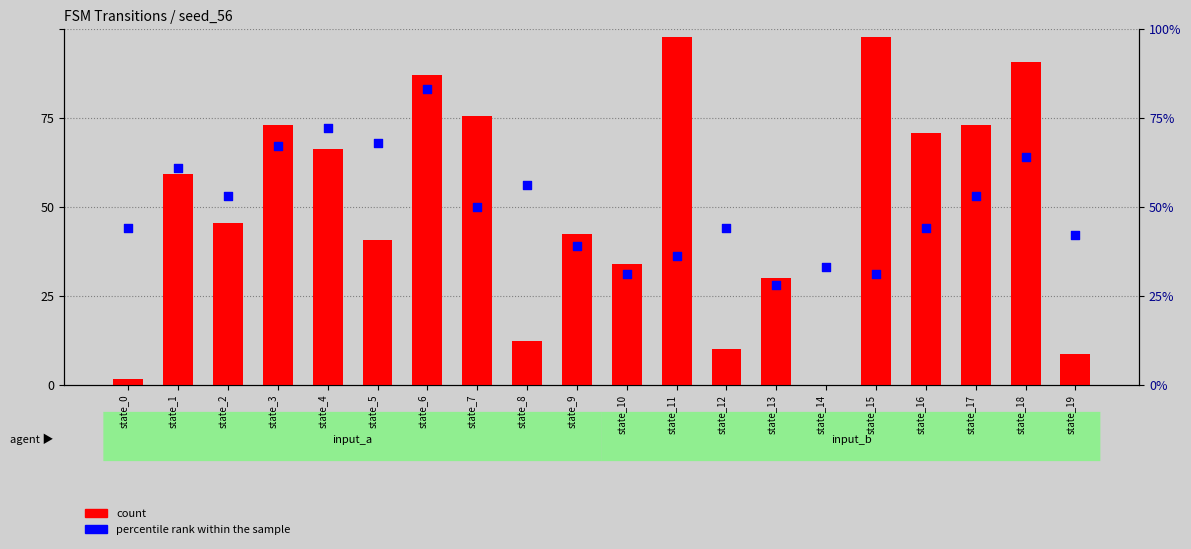

What is the total value across all series at state_11?

163